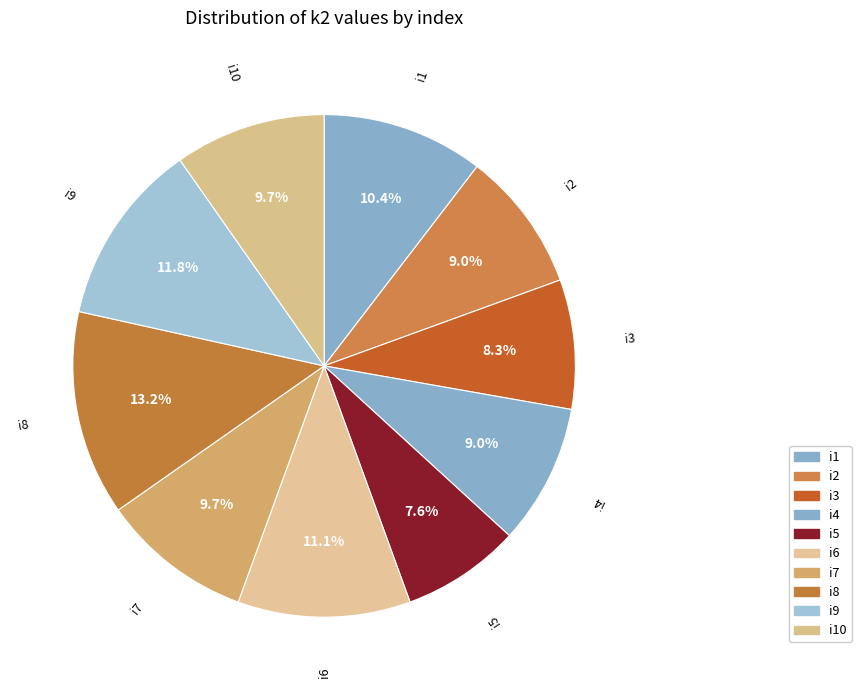

Which category has the biggest portion of the pie?

i8